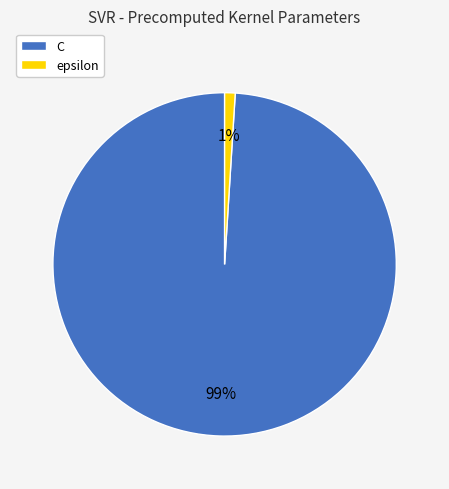

Is it true that epsilon is 15% of the pie?

False